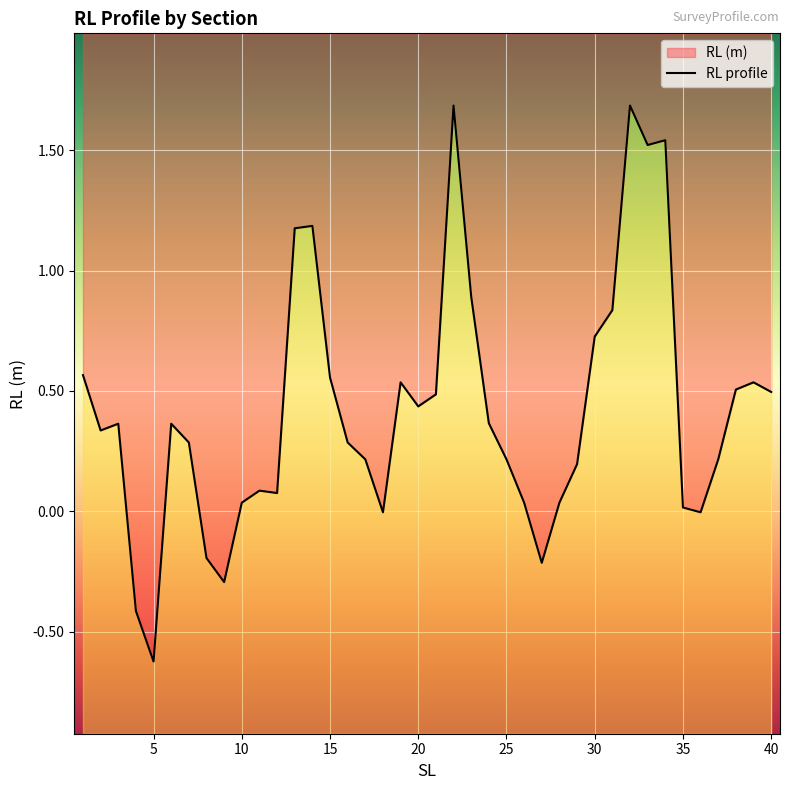

What is the difference between the maximum and minimum values?

2.3